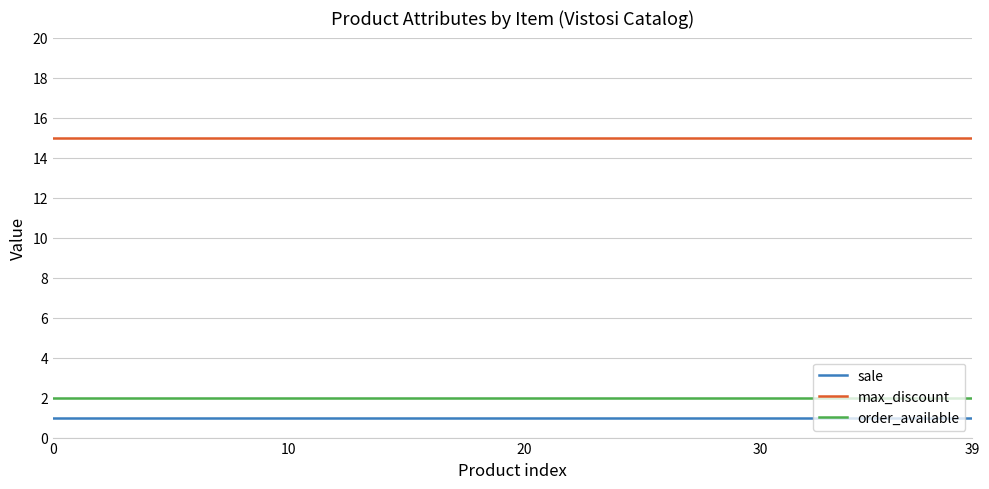

Rank the series by their maximum value, from highest to lowest.

max_discount, order_available, sale